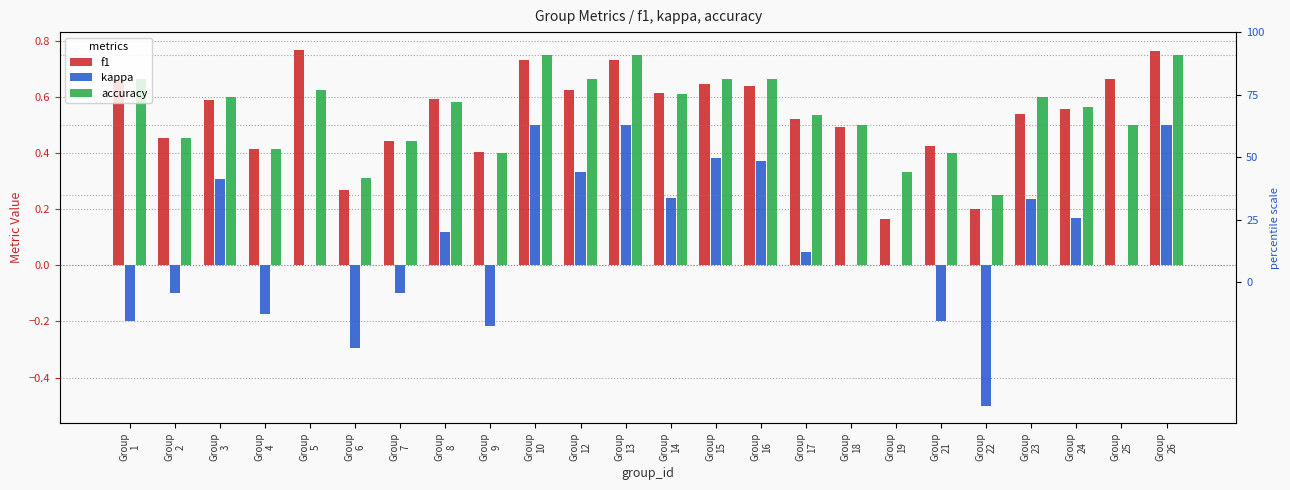

How many bars are there in total?

72